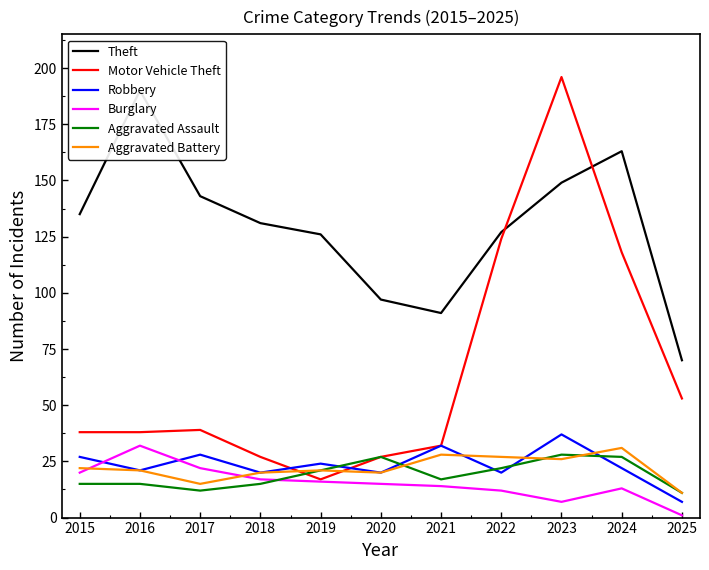

Which has a higher value, 2019 or 2017?

2017